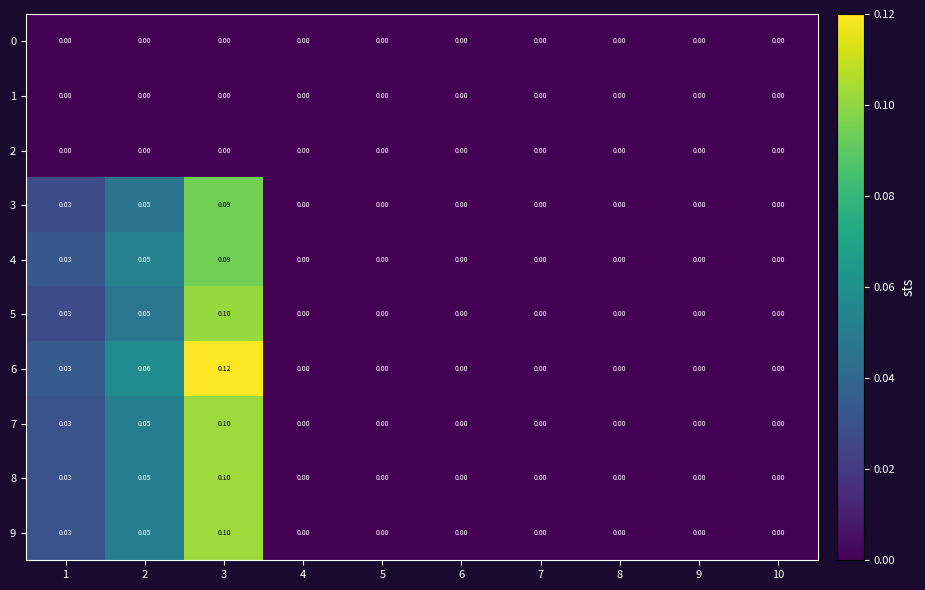

Reading right to left, extract all data points from this chart.

0: 10=0.0	9=0.0	8=0.0	7=0.0	6=0.0	5=0.0	4=0.0	3=0.0	2=0.0	1=0.0
1: 10=0.0	9=0.0	8=0.0	7=0.0	6=0.0	5=0.0	4=0.0	3=0.0	2=0.0	1=0.0
2: 10=0.0	9=0.0	8=0.0	7=0.0	6=0.0	5=0.0	4=0.0	3=0.0	2=0.0	1=0.0
3: 10=0.0	9=0.0	8=0.0	7=0.0	6=0.0	5=0.0	4=0.0	3=0.1	2=0.1	1=0.0
4: 10=0.0	9=0.0	8=0.0	7=0.0	6=0.0	5=0.0	4=0.0	3=0.1	2=0.1	1=0.0
5: 10=0.0	9=0.0	8=0.0	7=0.0	6=0.0	5=0.0	4=0.0	3=0.1	2=0.1	1=0.0
6: 10=0.0	9=0.0	8=0.0	7=0.0	6=0.0	5=0.0	4=0.0	3=0.1	2=0.1	1=0.0
7: 10=0.0	9=0.0	8=0.0	7=0.0	6=0.0	5=0.0	4=0.0	3=0.1	2=0.1	1=0.0
8: 10=0.0	9=0.0	8=0.0	7=0.0	6=0.0	5=0.0	4=0.0	3=0.1	2=0.1	1=0.0
9: 10=0.0	9=0.0	8=0.0	7=0.0	6=0.0	5=0.0	4=0.0	3=0.1	2=0.1	1=0.0